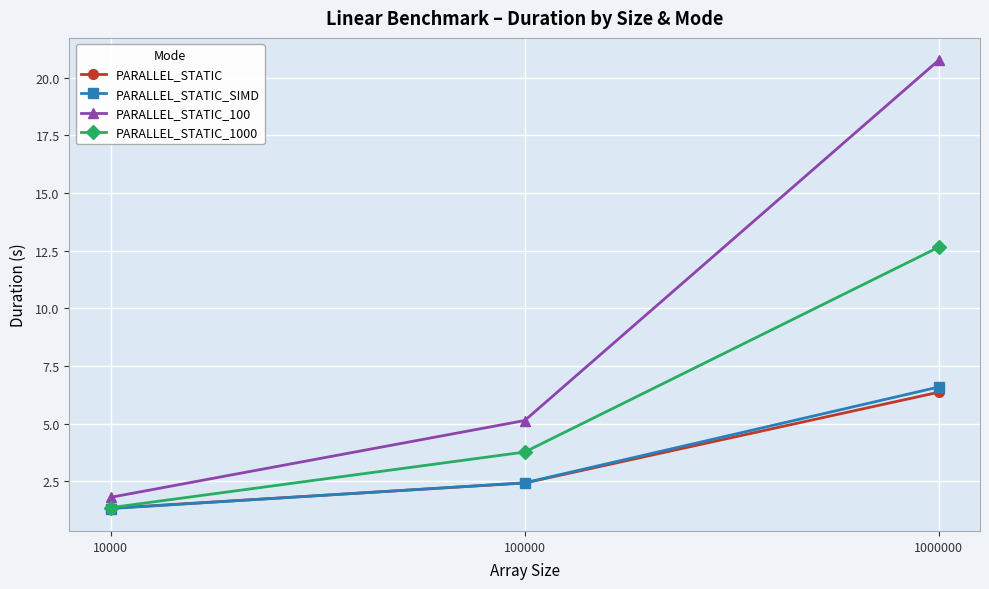

What is the difference between the PARALLEL_STATIC_1000 values at 10000 and 1000000?

11.3